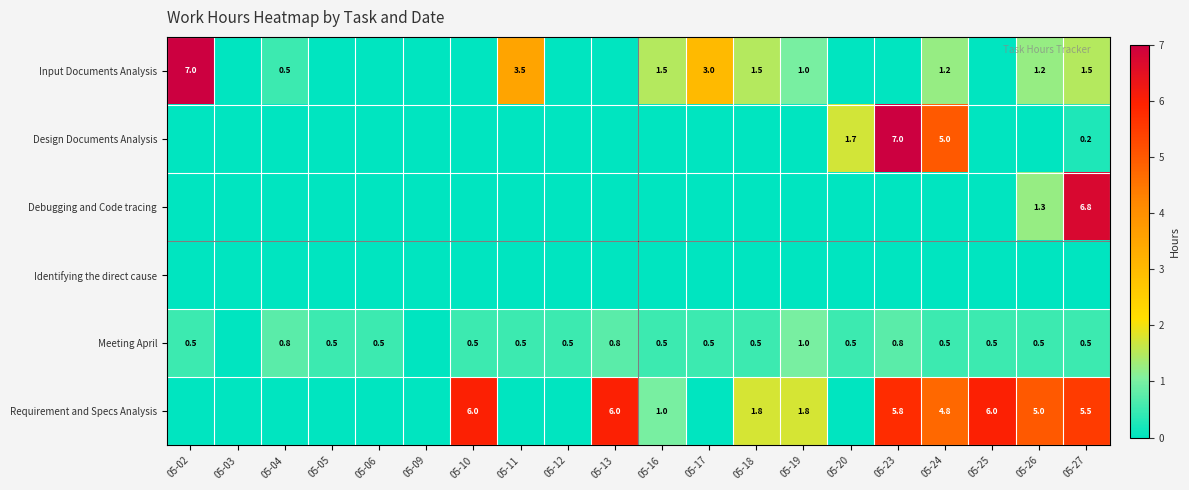

The Requirement and Specs Analysis series shows 3.0 at 05-25. True or false?

False